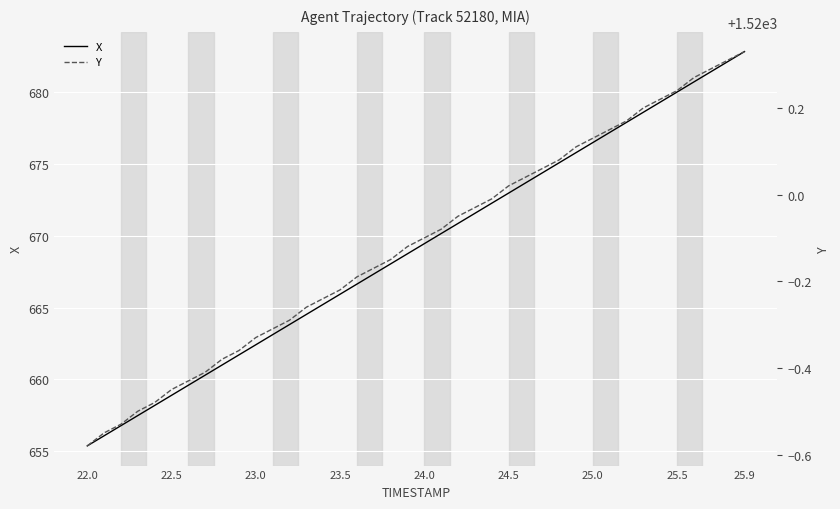

At which label does X reach its peak?

25.9